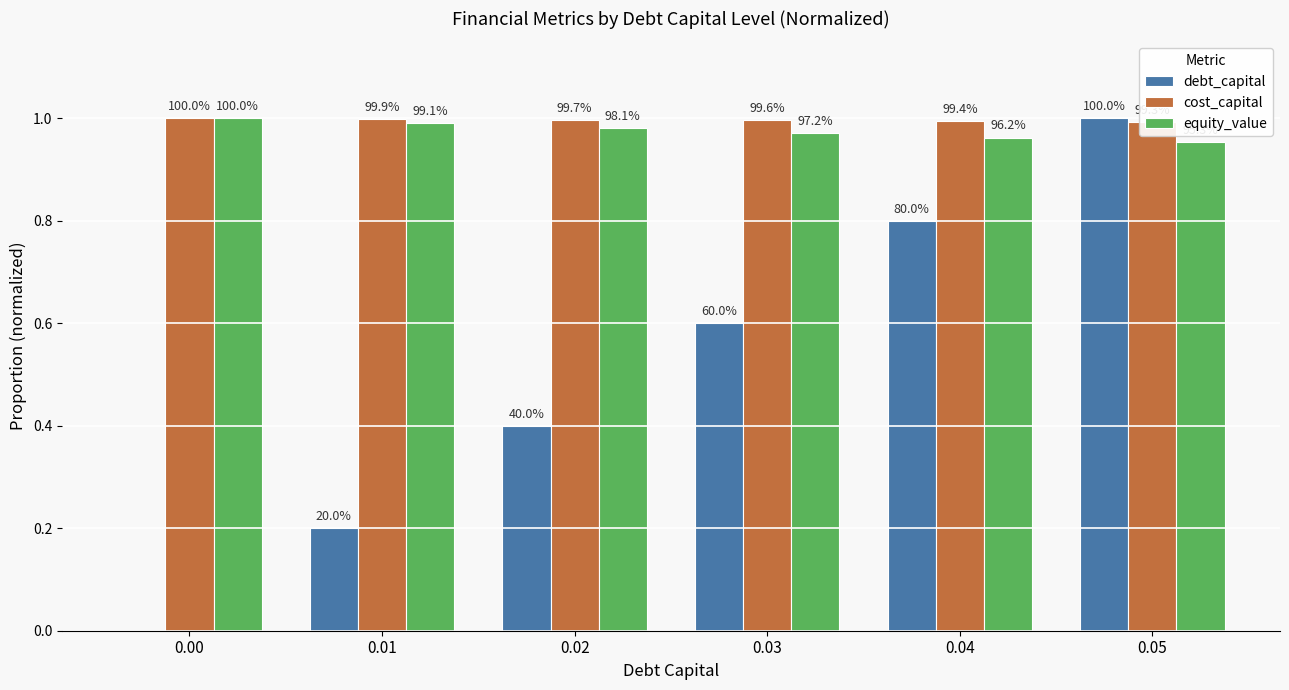

How many cost_capital values are between 0 and 1?

6